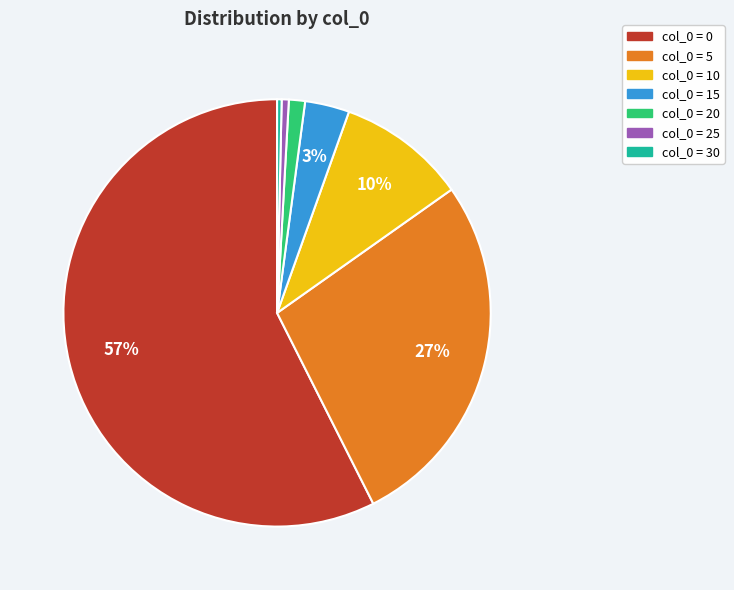

Is there a majority slice in this chart?

Yes